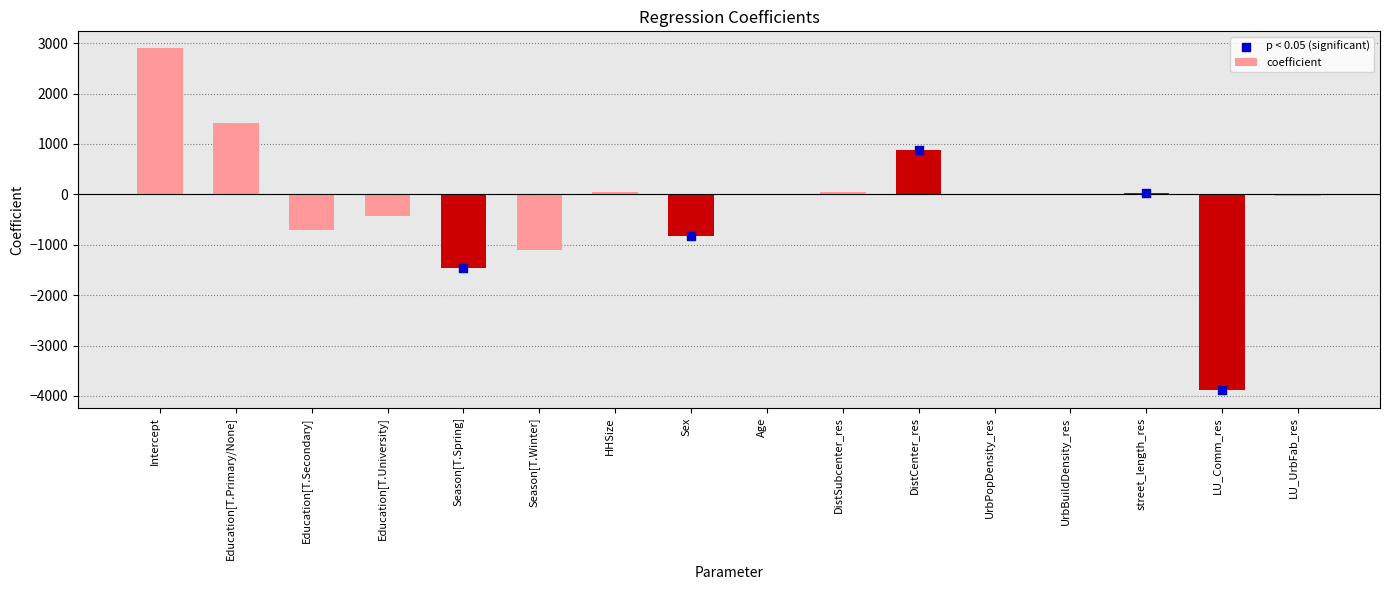

What is the change in value from Education[T.University] to UrbPopDensity_res?

+439.0